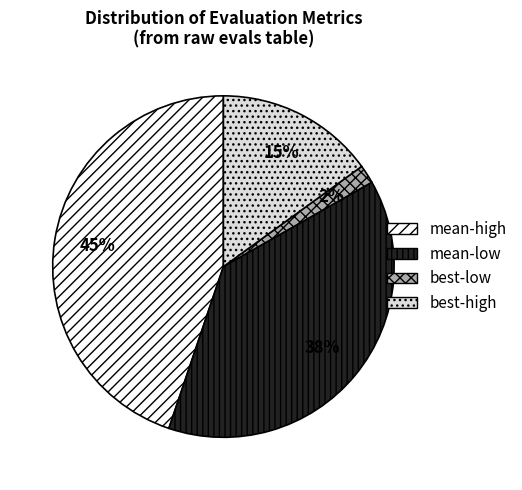

Approximately how many times larger is the value at mean-high compared to mean-low?

1.2